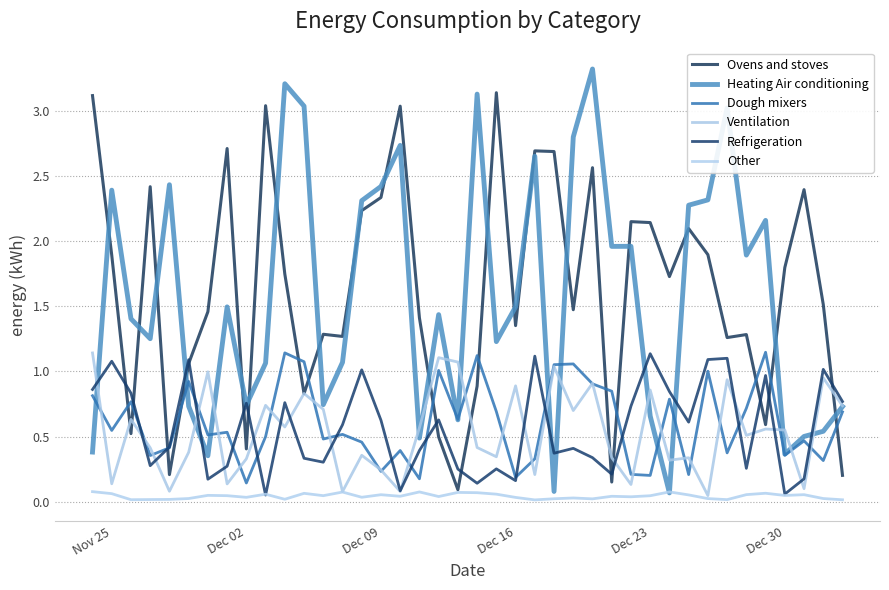

At which category does Refrigeration reach its first local valley?

Dec 16